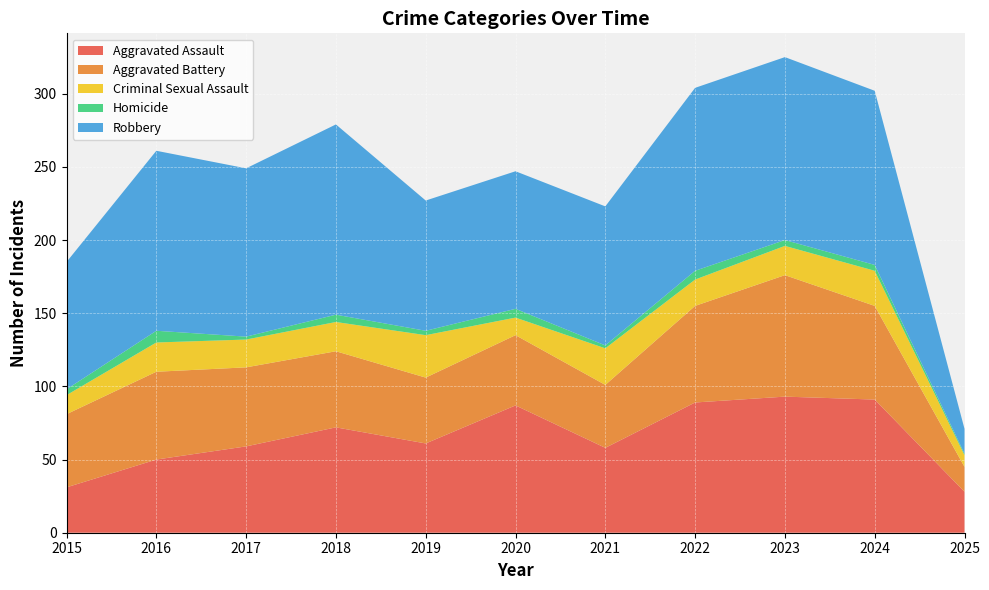

Reading left to right, list all the values displayed in this chart.

Aggravated Assault: 31	50	59	72	61	87	58	89	93	91	28
Aggravated Battery: 50	60	54	52	45	48	43	66	83	64	17
Criminal Sexual Assault: 13	20	19	20	29	12	25	18	20	24	8
Homicide: 4	8	2	5	3	6	2	6	4	4	1
Robbery: 87	123	115	130	89	94	95	125	125	119	17